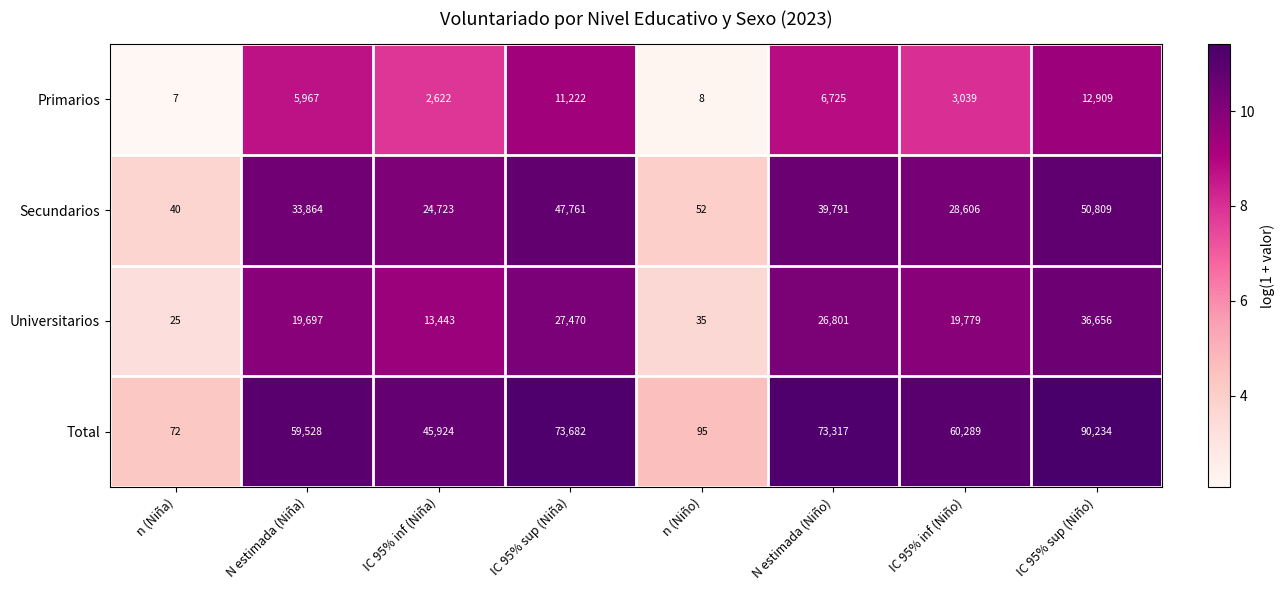

What is the total value across all series at IC 95% sup (Niño)?

190608